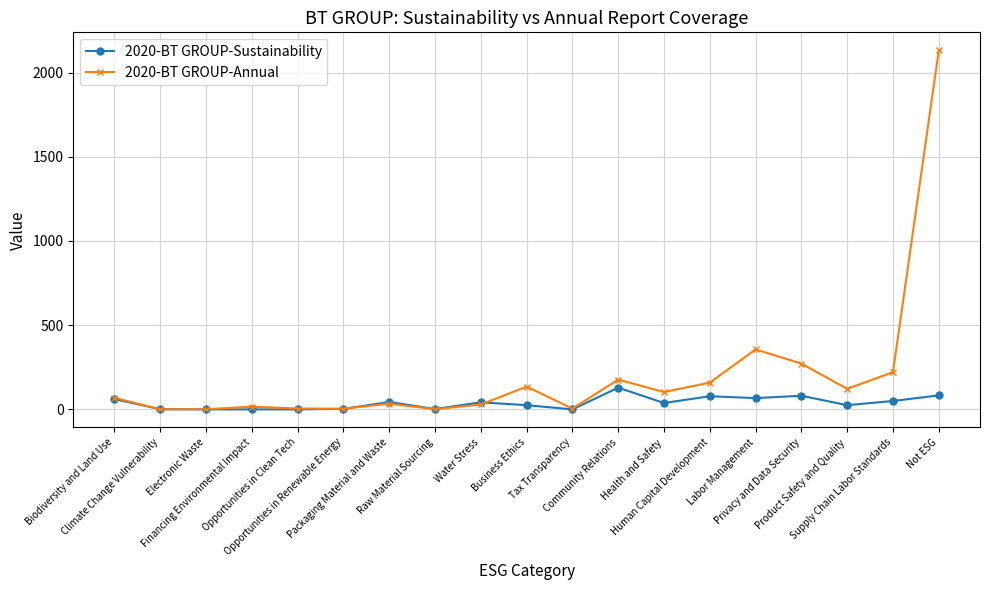

What is the label of the 2nd point from the left?

Climate Change Vulnerability